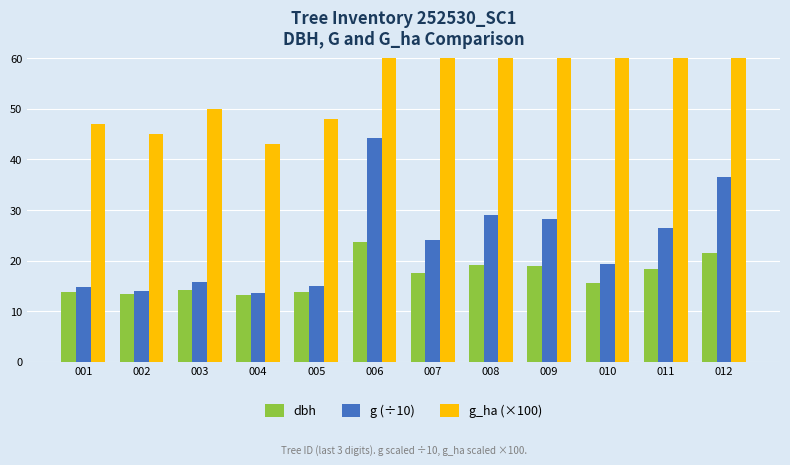

At how many categories does at least one series exceed 30?

12